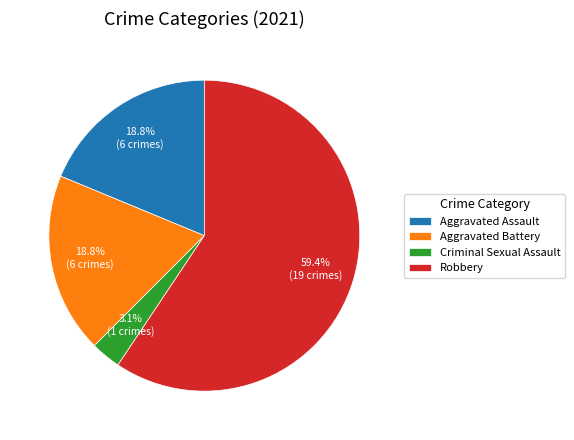

Which category accounts for the majority?

Robbery